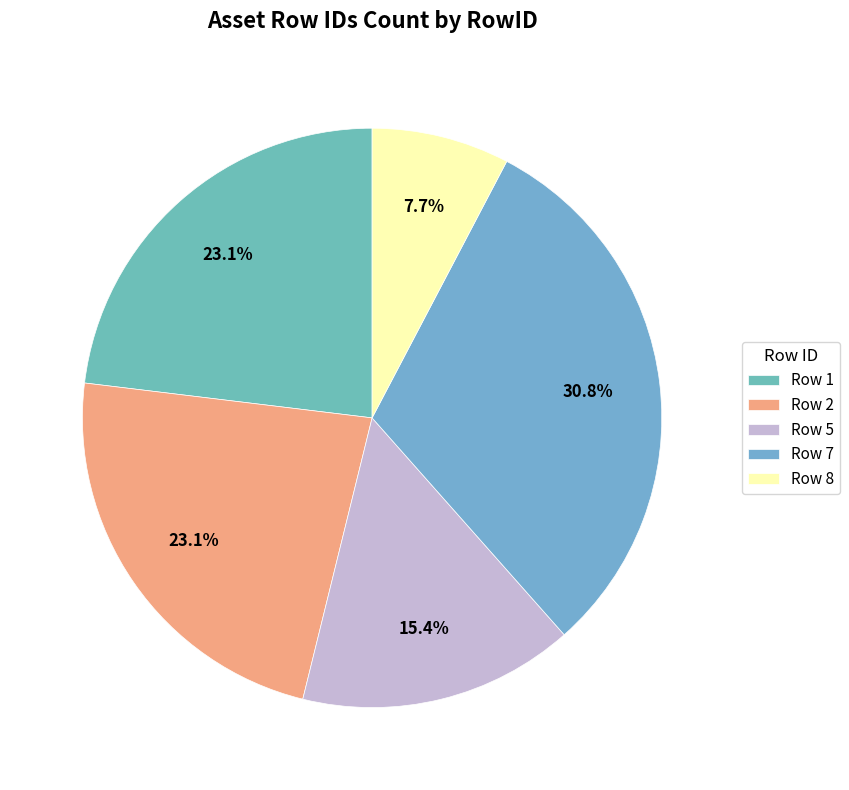

What is the largest slice in the pie chart?

Row 7